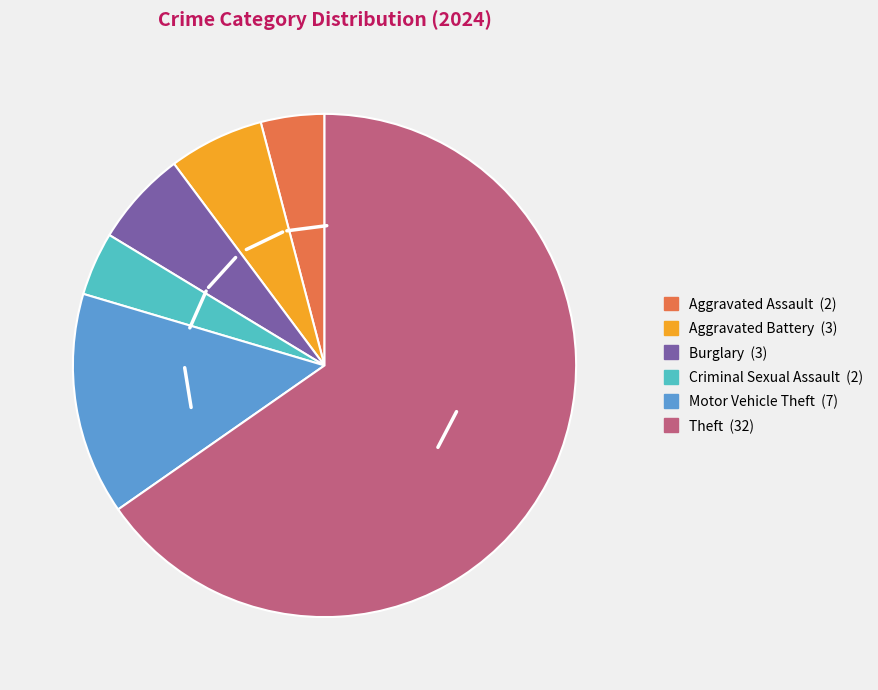

Is there any slice that represents more than half of the pie?

Yes